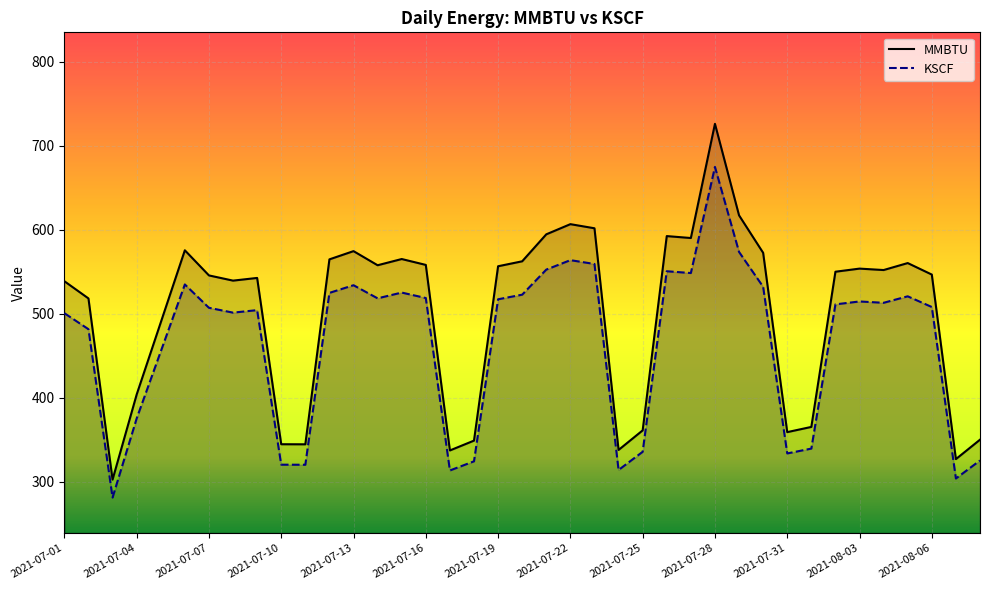

What is the lowest value of the KSCF series?

281.1